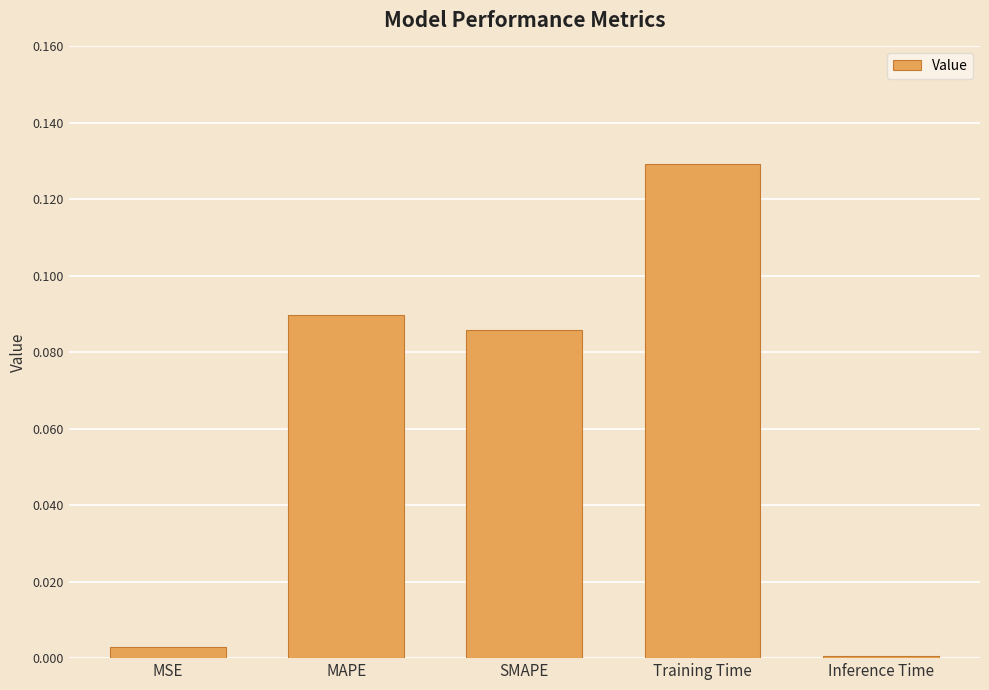

Which has a higher value, Training Time or MSE?

Training Time